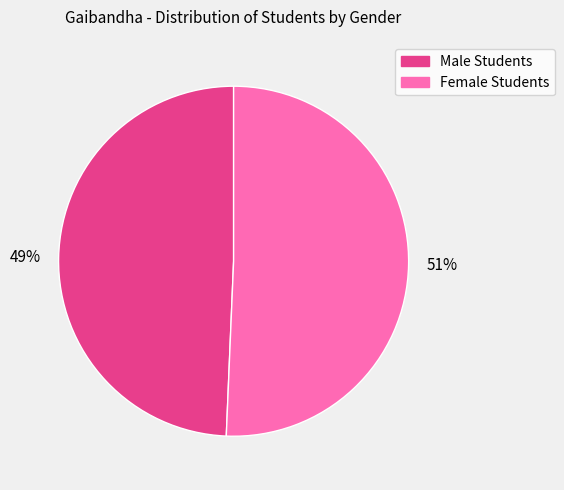

What is the ratio of the value at 51% to the value at 49%?

1.0